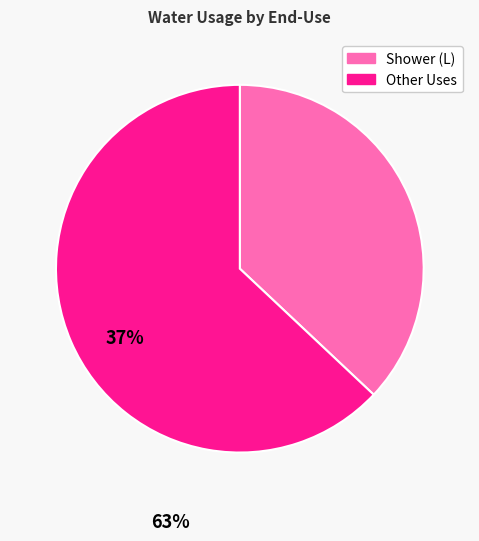

Is there any slice that represents more than half of the pie?

Yes